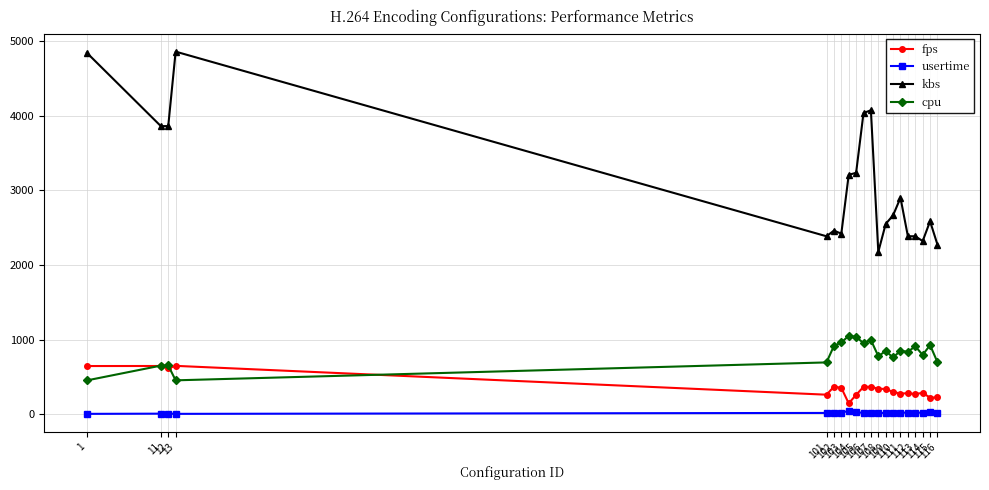

The value of kbs at 106 is 4034.8. True or false?

True